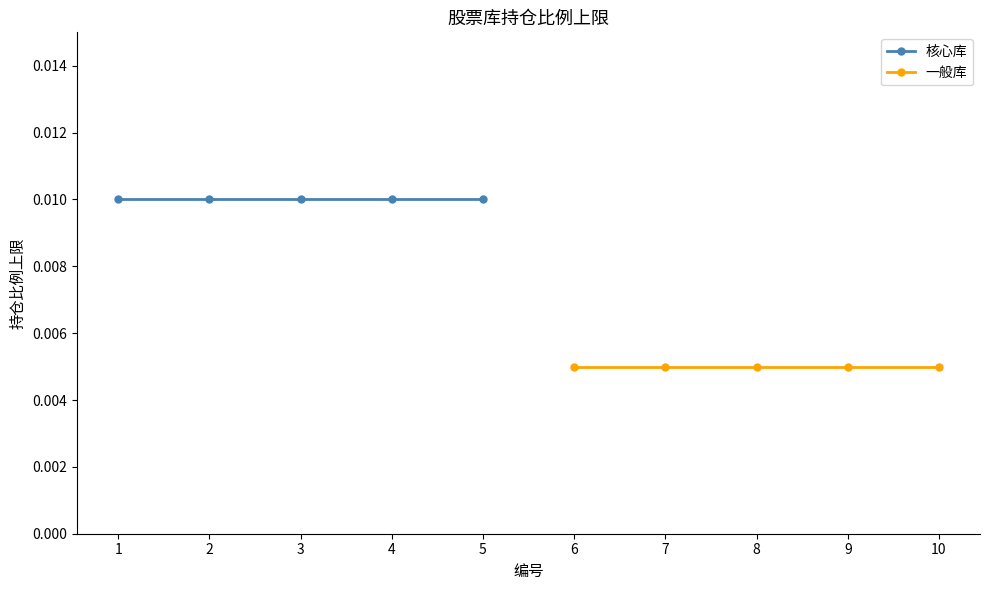

The 核心库 series shows 0.0 at 5. True or false?

False